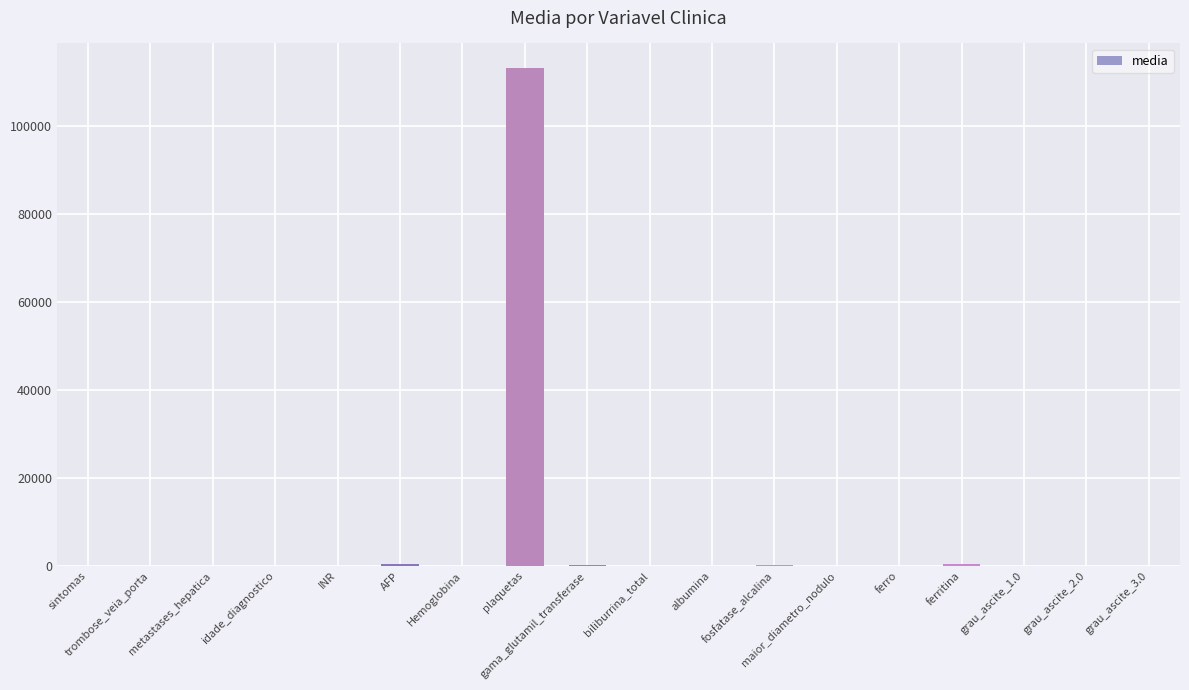

Are the bars grouped side by side (vs. stacked)?

No